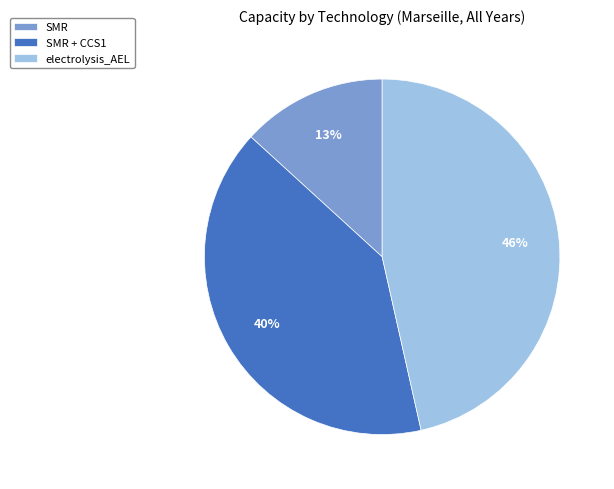

Combined, do SMR and electrolysis_AEL account for over 50%?

Yes